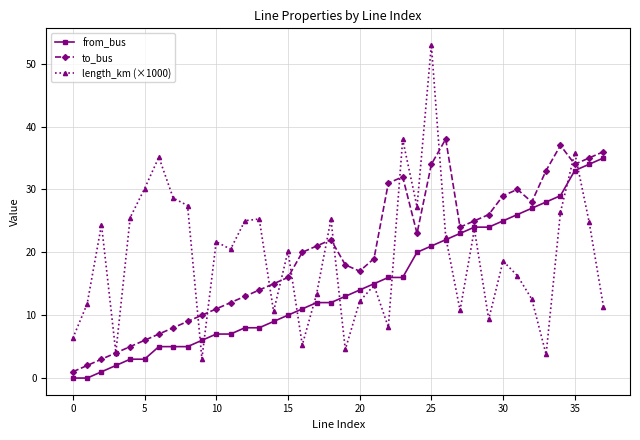

What is the value of the to_bus point at the 25th from the left?

23.0